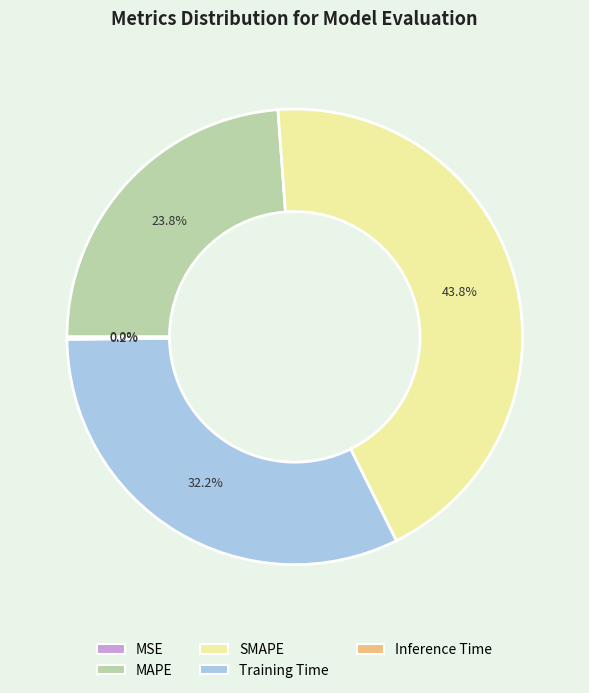

What percentage is NOT represented by SMAPE?

56.2%